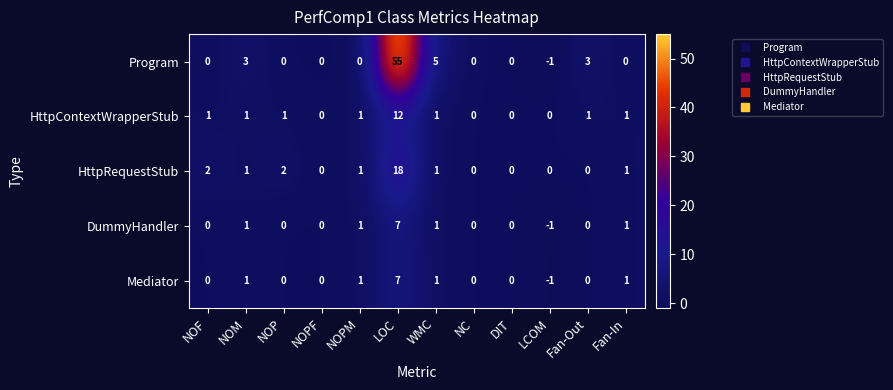

At which category is the sum across all series the highest?

LOC